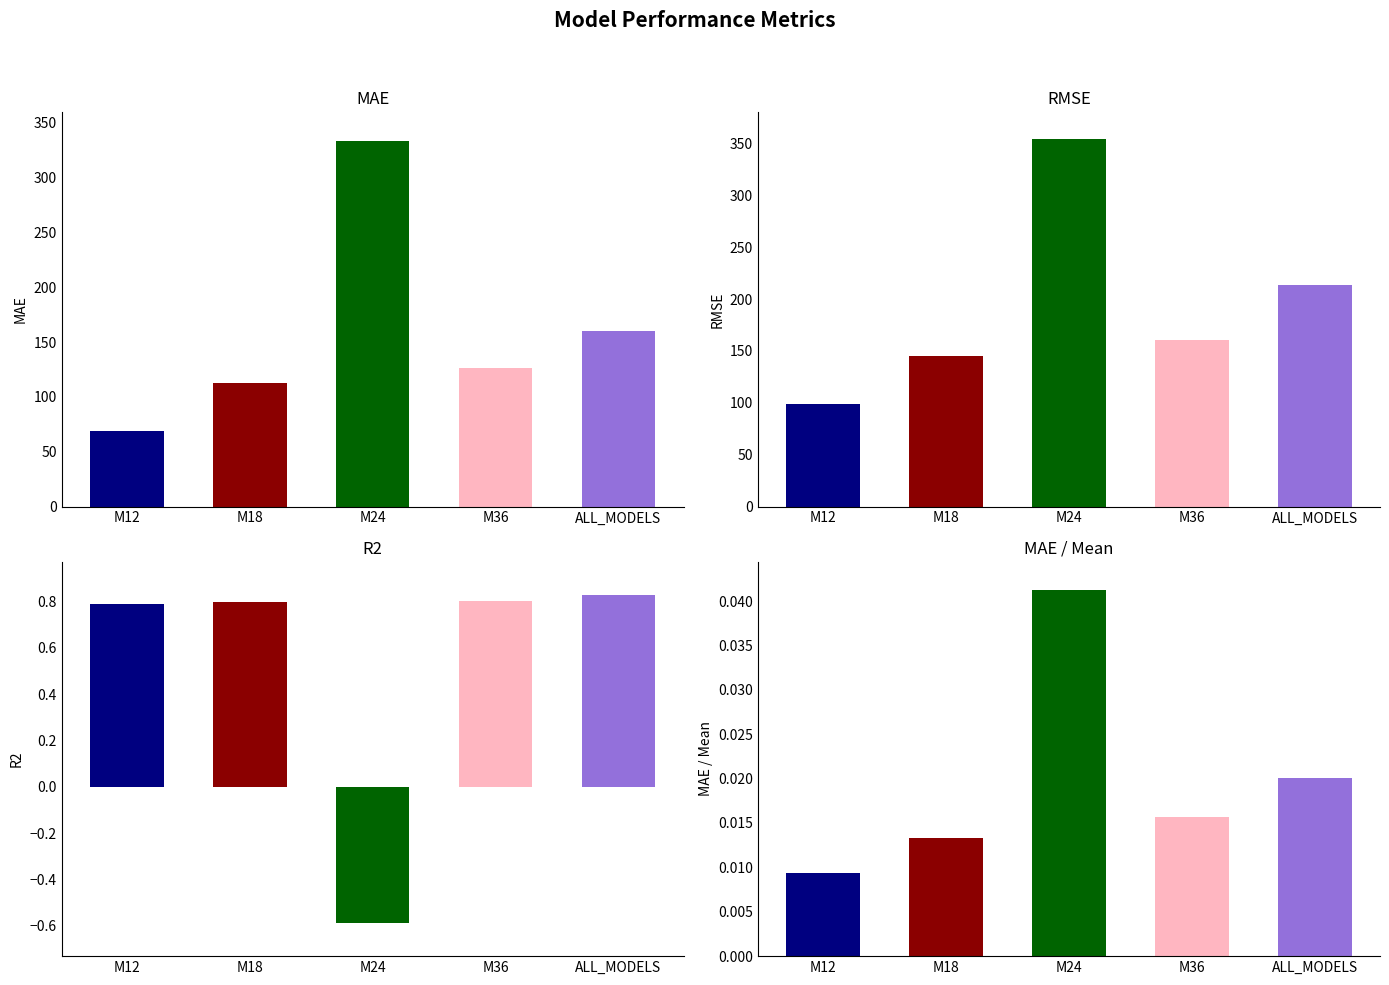

Reading left to right, transcribe all the data shown in this chart.

MAE: M12=68.8	M18=113.1	M24=333.0	M36=126.8	ALL_MODELS=160.4
RMSE: M12=98.5	M18=144.7	M24=354.2	M36=160.4	ALL_MODELS=213.2
R2: M12=0.8	M18=0.8	M24=-0.6	M36=0.8	ALL_MODELS=0.8
MAE / Mean: M12=0.0	M18=0.0	M24=0.0	M36=0.0	ALL_MODELS=0.0